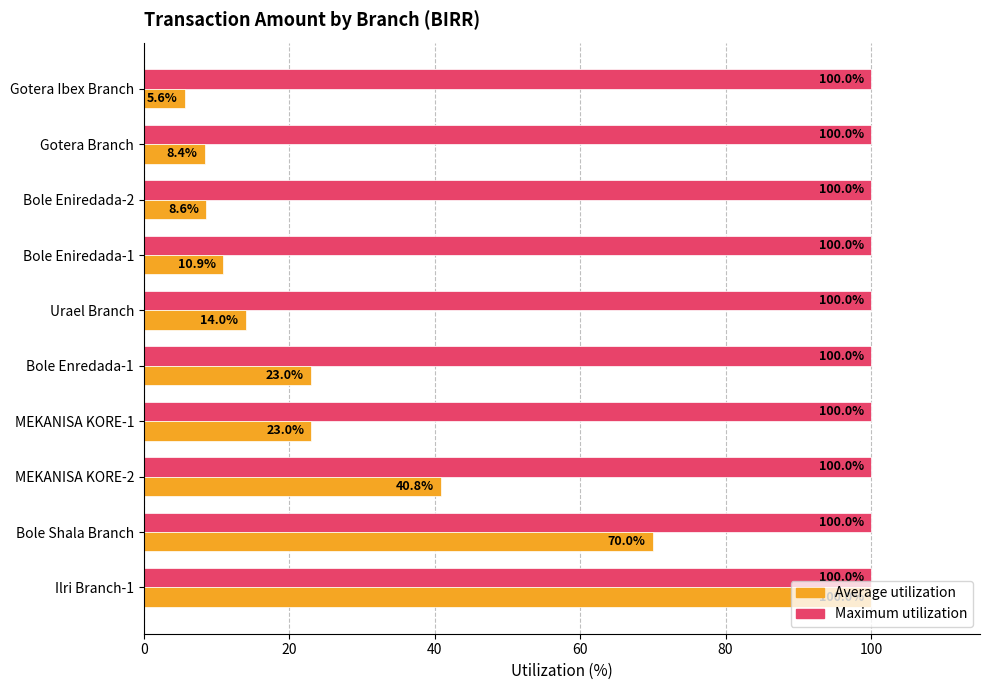

The value of Maximum utilization at Urael Branch is 21.4. True or false?

False